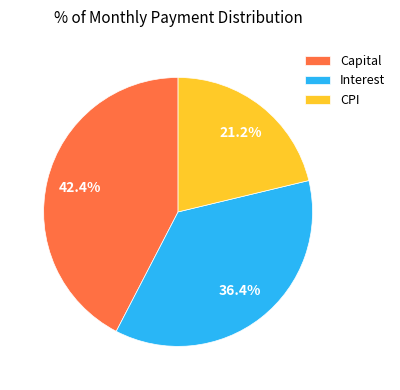

Is there a majority slice in this chart?

No